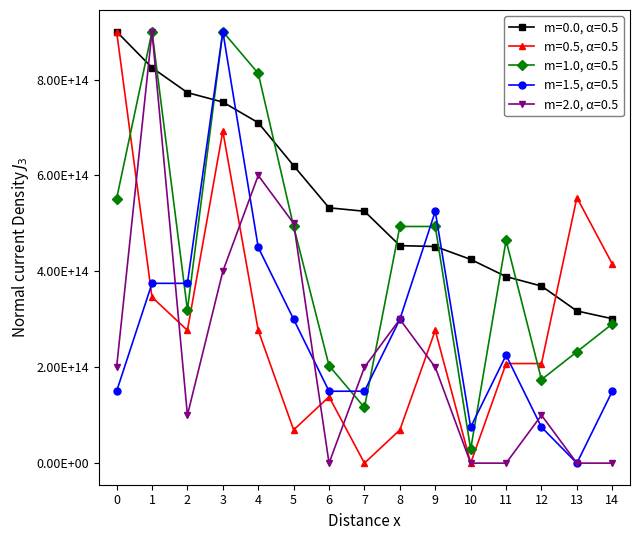

What are all the series names shown in the legend?

m=0.0, α=0.5, m=0.5, α=0.5, m=1.0, α=0.5, m=1.5, α=0.5, m=2.0, α=0.5